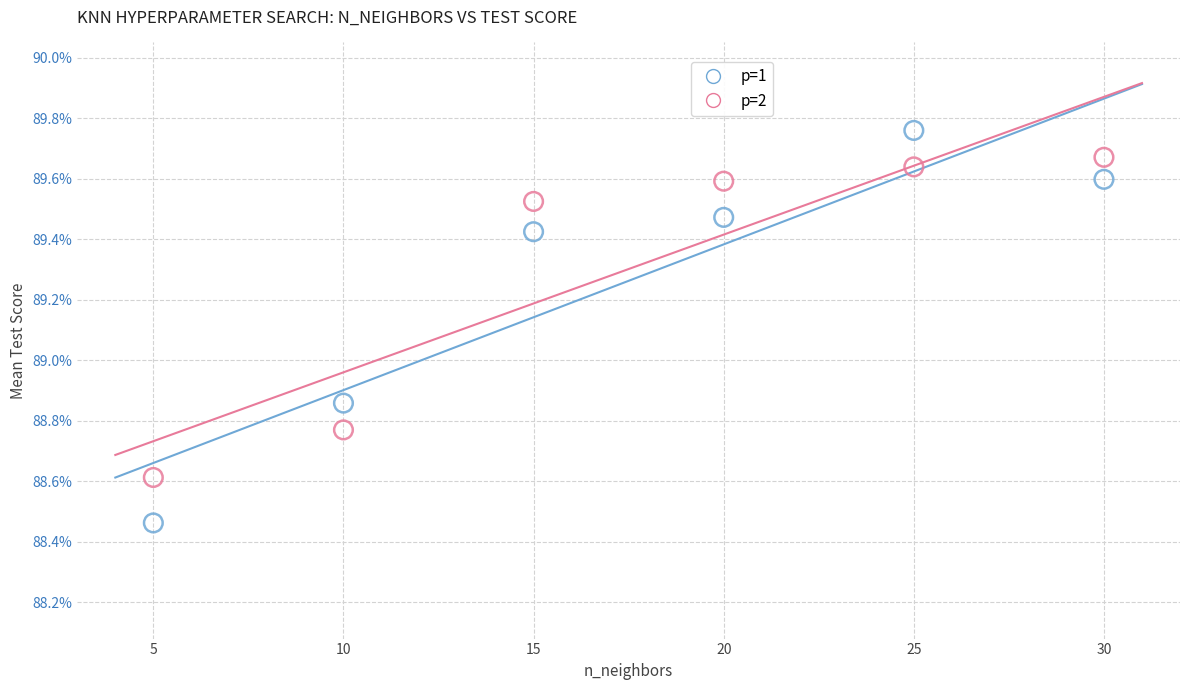

Which series has the largest Y range (max minus min)?

p=1